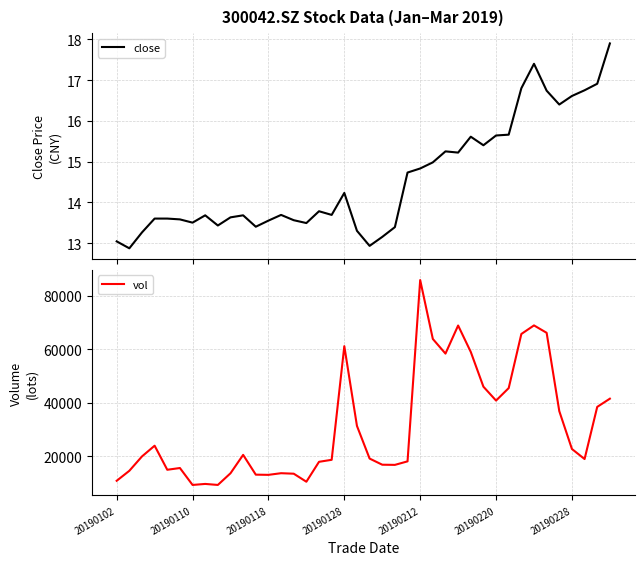

At which label does vol reach its peak?

20190212